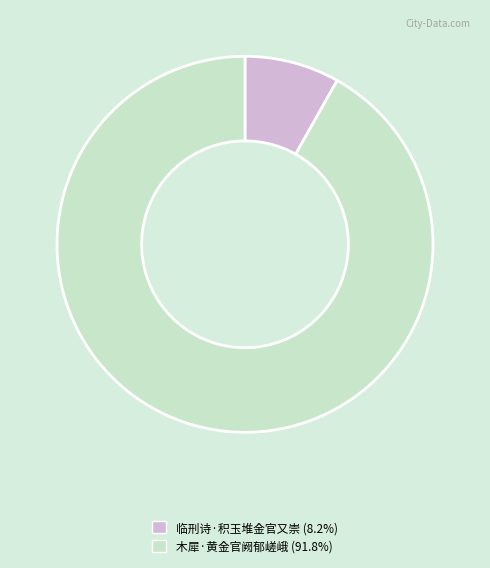

Is there a majority slice in this chart?

Yes